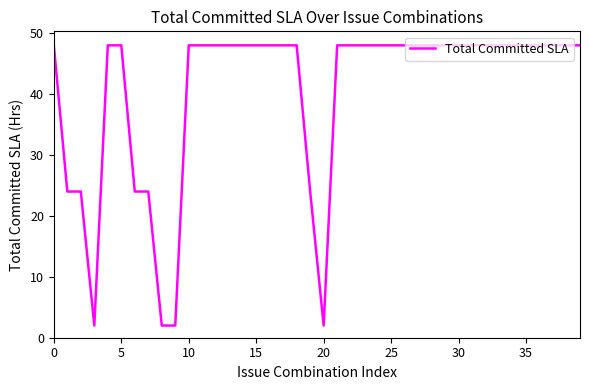

What is the maximum value shown in the chart?

48